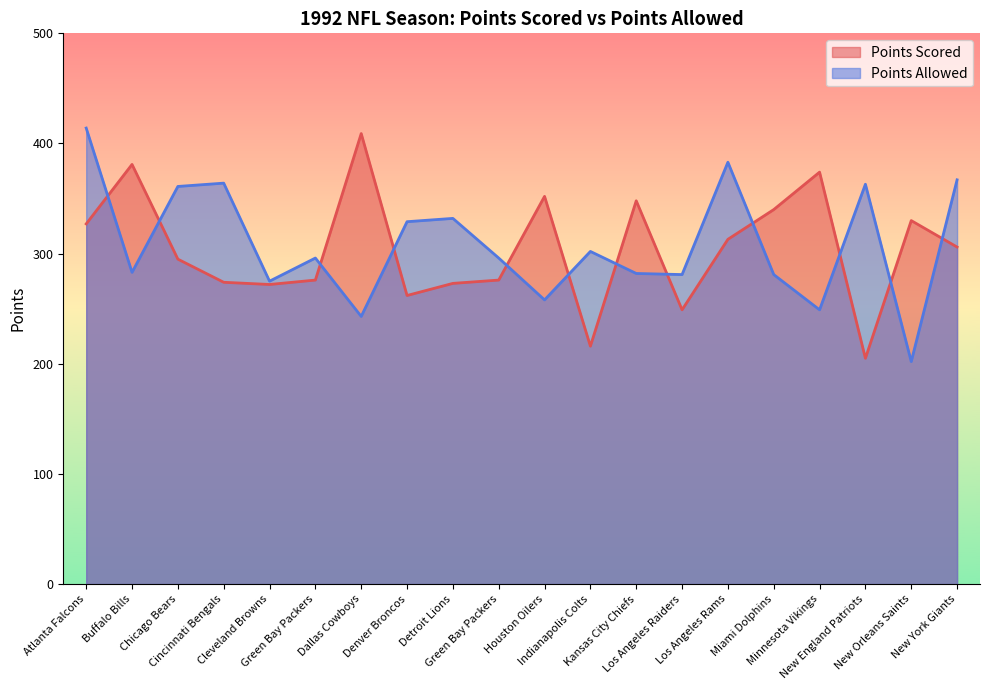

What is the total value across all series at Indianapolis Colts?

518